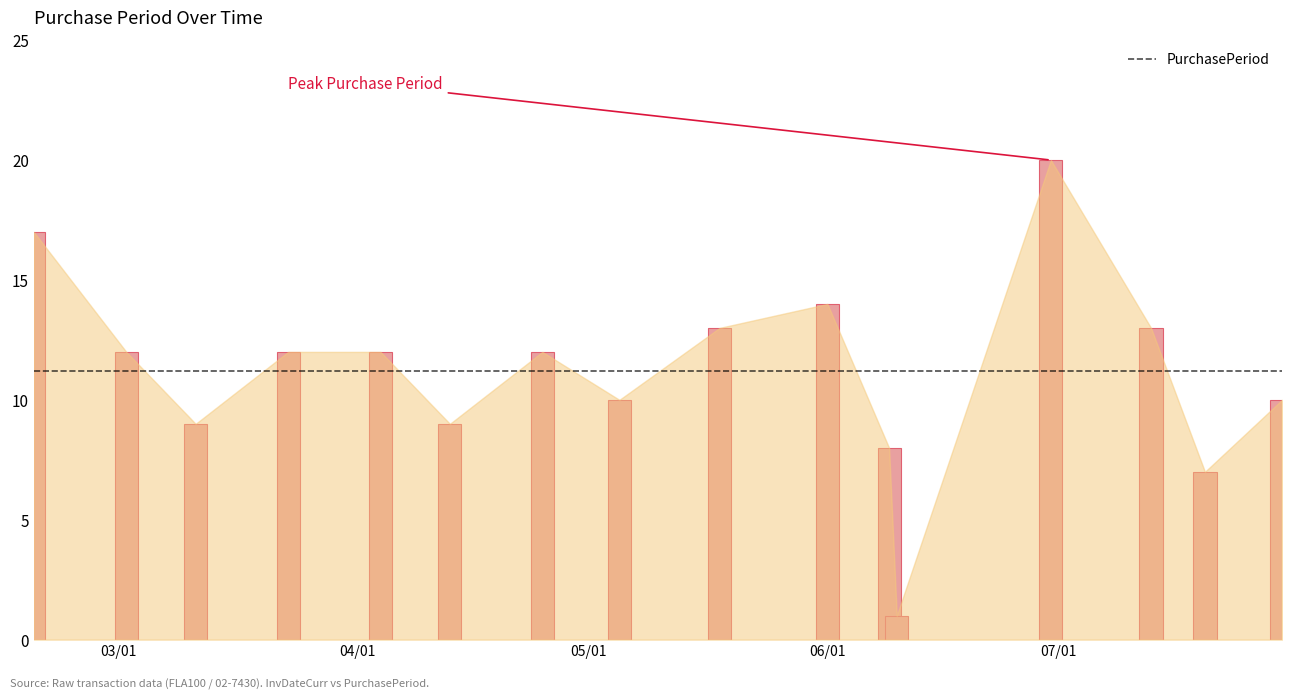

What is the difference between the values at 2016-05-05 and 2016-05-18?

3